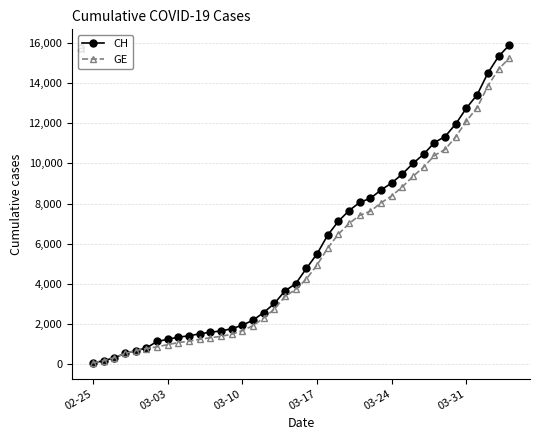

What is the highest value of the GE series?

15242